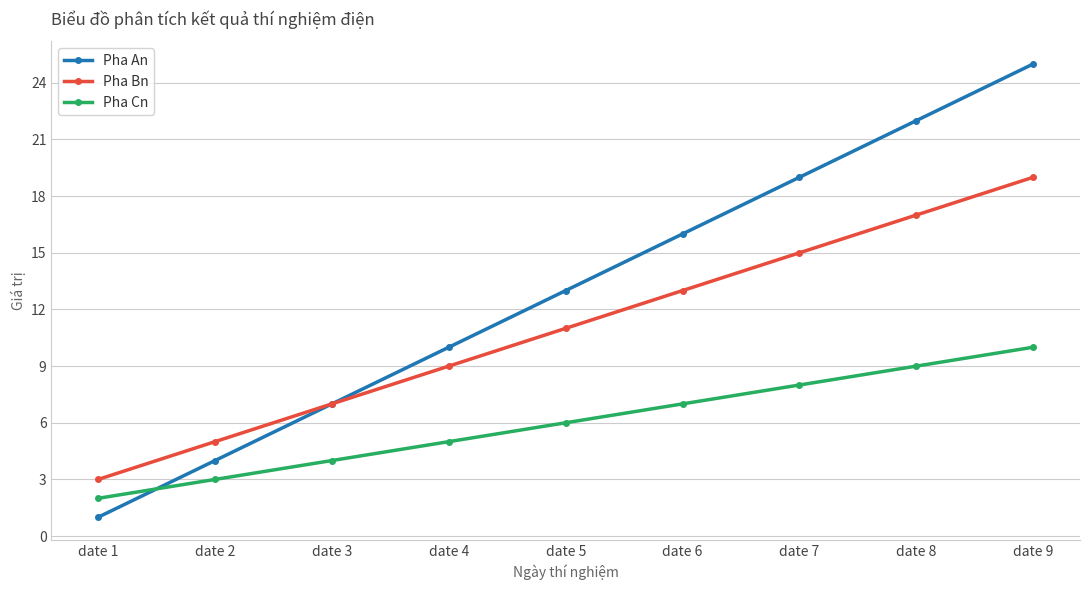

Which series has the largest total across all categories?

Pha An